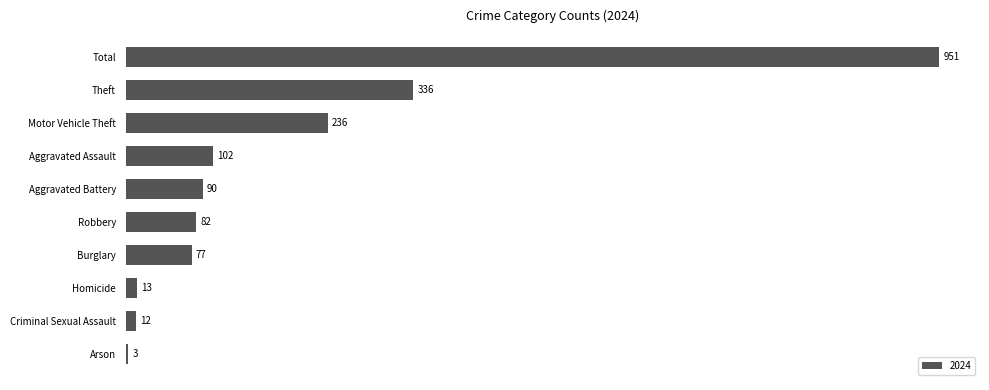

Which label corresponds to the largest value in the chart?

Total